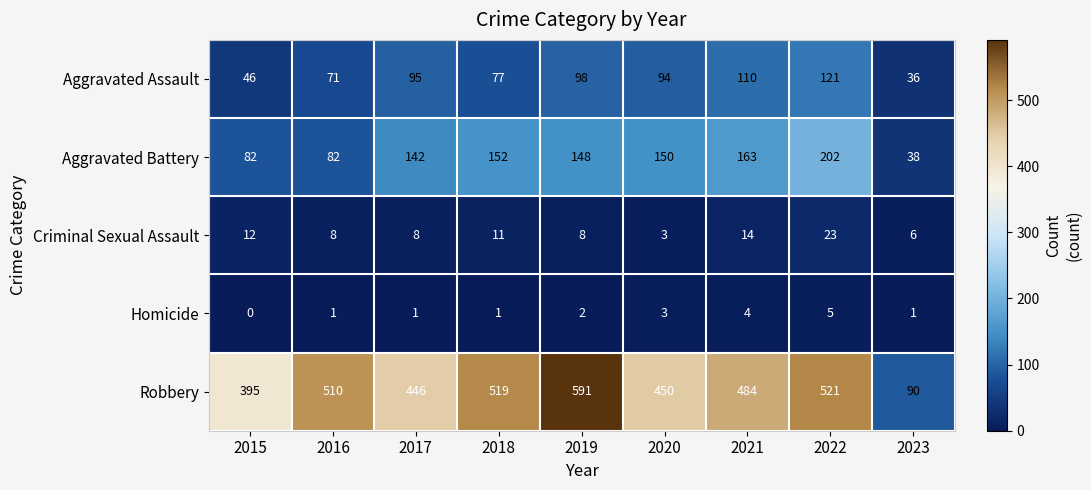

What is the difference between the second highest and second lowest values in the Aggravated Assault series?

64